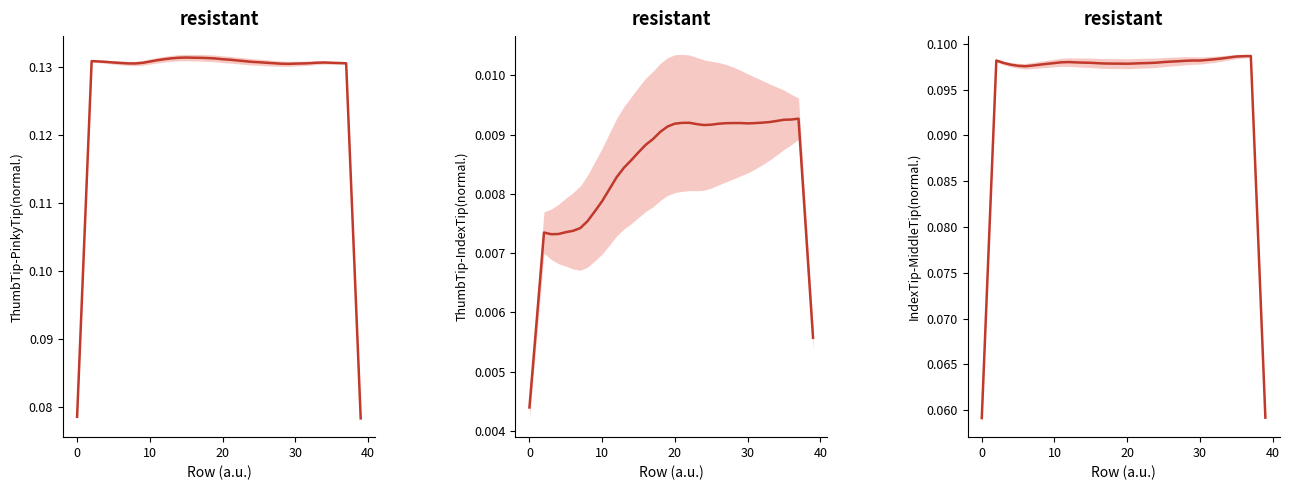

True or false: Dist.ThumbTip.PinkyTip and Dist.ThumbTip.IndexTip cross at least once.

False